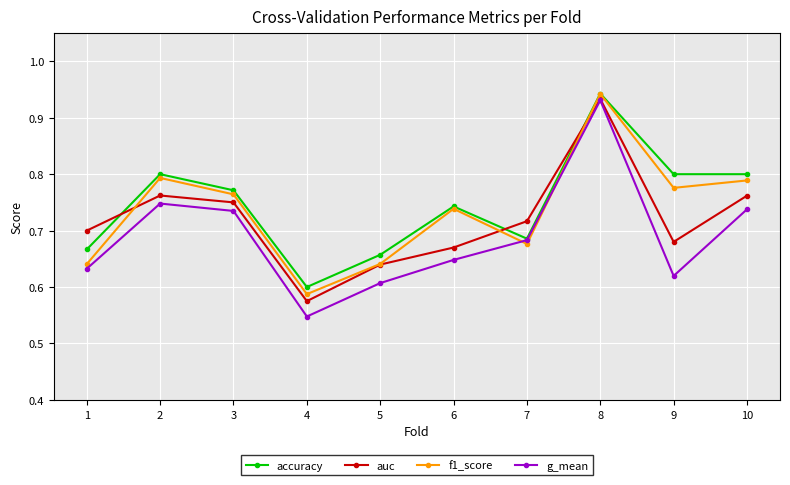

At which category does f1_score reach its first local valley?

4